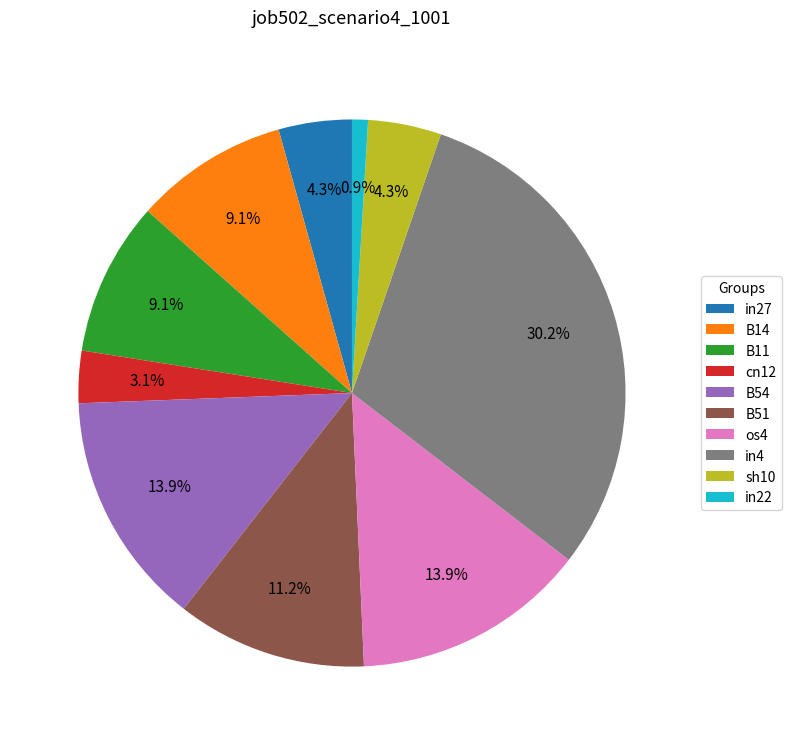

Do B54 and cn12 together represent more than half of the pie?

No